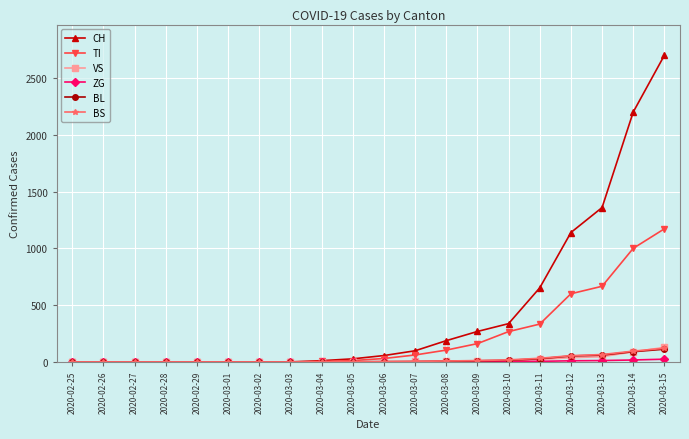

What is the greatest value displayed?

2700